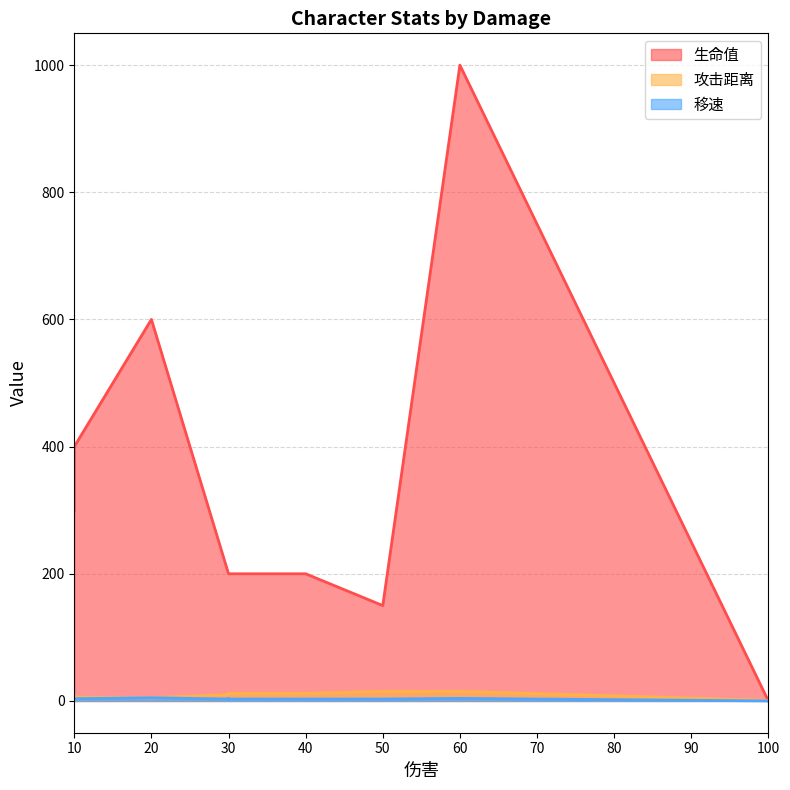

Which series has the largest total across all categories?

生命值